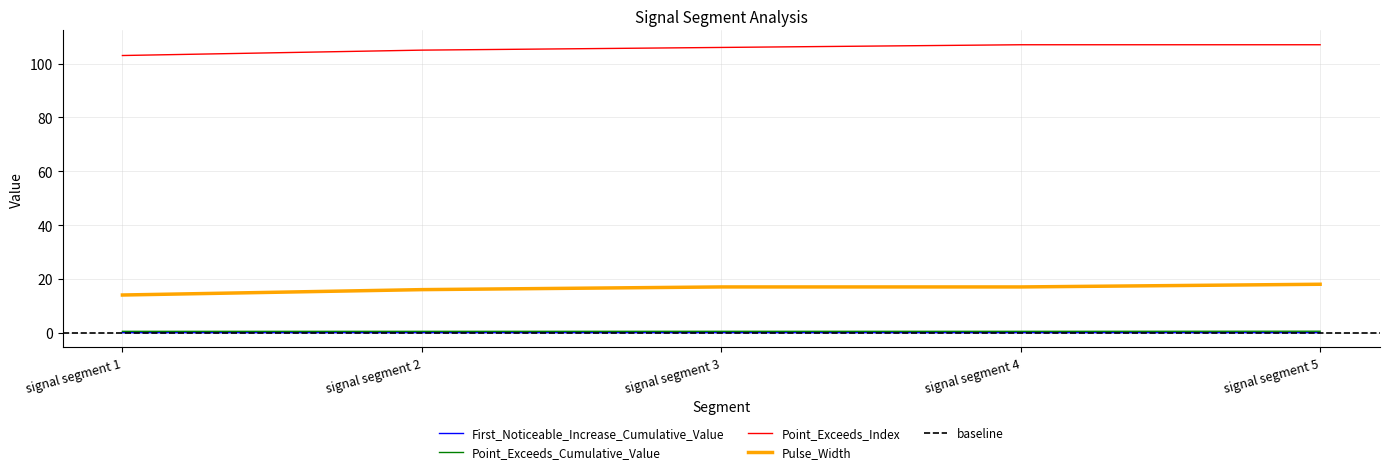

What are all the series names shown in the legend?

First_Noticeable_Increase_Cumulative_Value, Point_Exceeds_Cumulative_Value, Point_Exceeds_Index, Pulse_Width